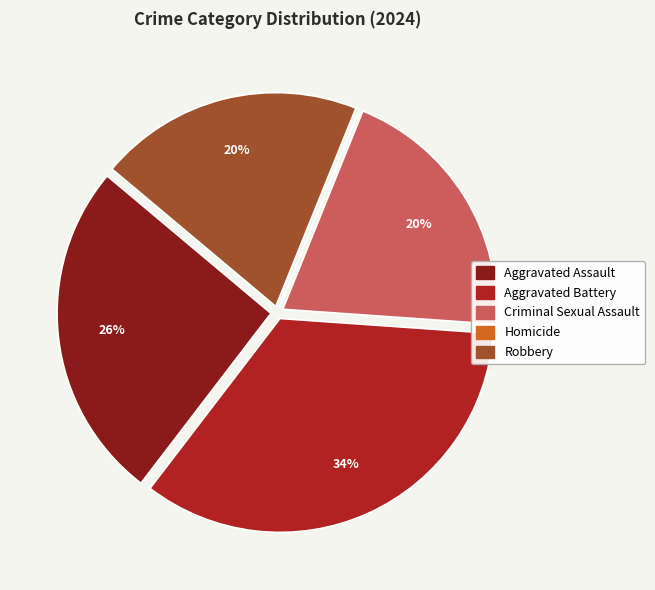

To the nearest percent, what is the combined percentage of Criminal Sexual Assault and Aggravated Assault?

46%